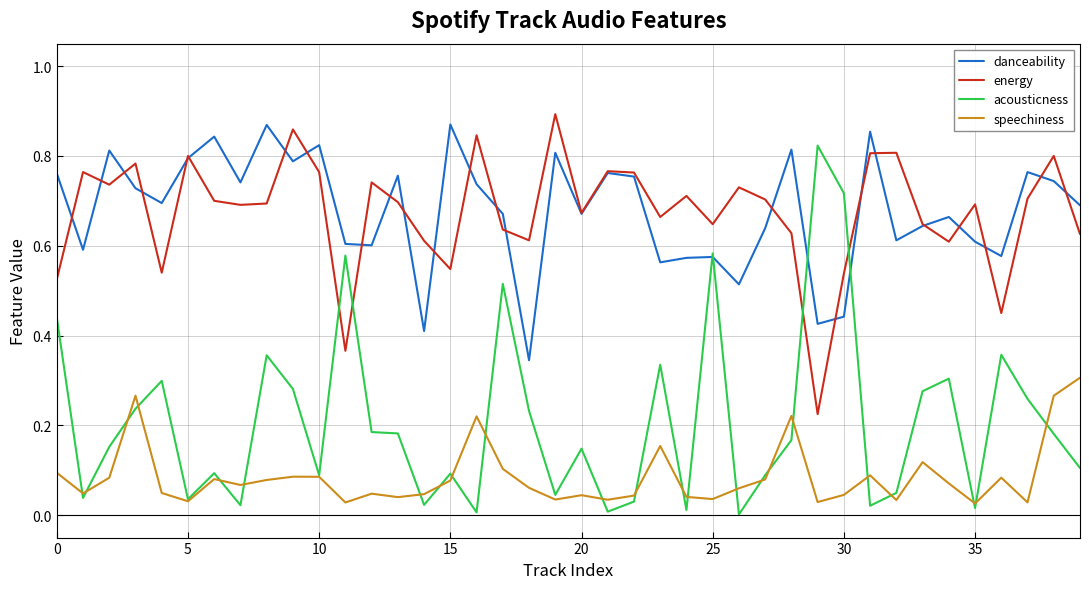

How many series are shown in this chart?

4